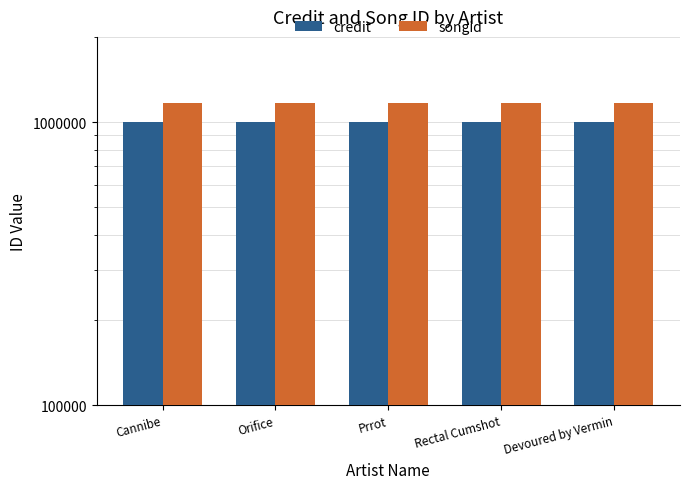

At which category is the sum across all series the highest?

Cannibe